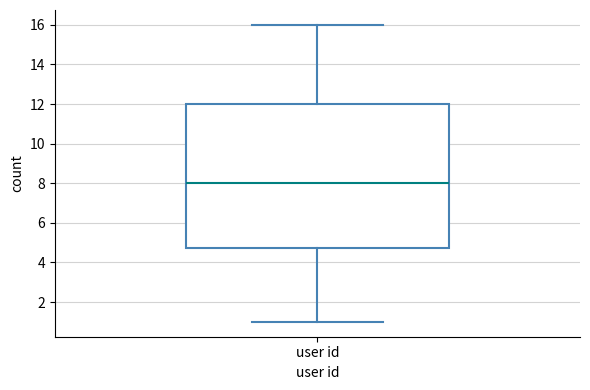

Transcribe this box plot: give where the median line is, the range the box spans, and where the two whiskers end, as read against the y-axis. The values are not printed on the chart, so give them approximately, as read against the axis.

median 8.0, box 4.8 to 12.0, whiskers 1.0 to 16.0